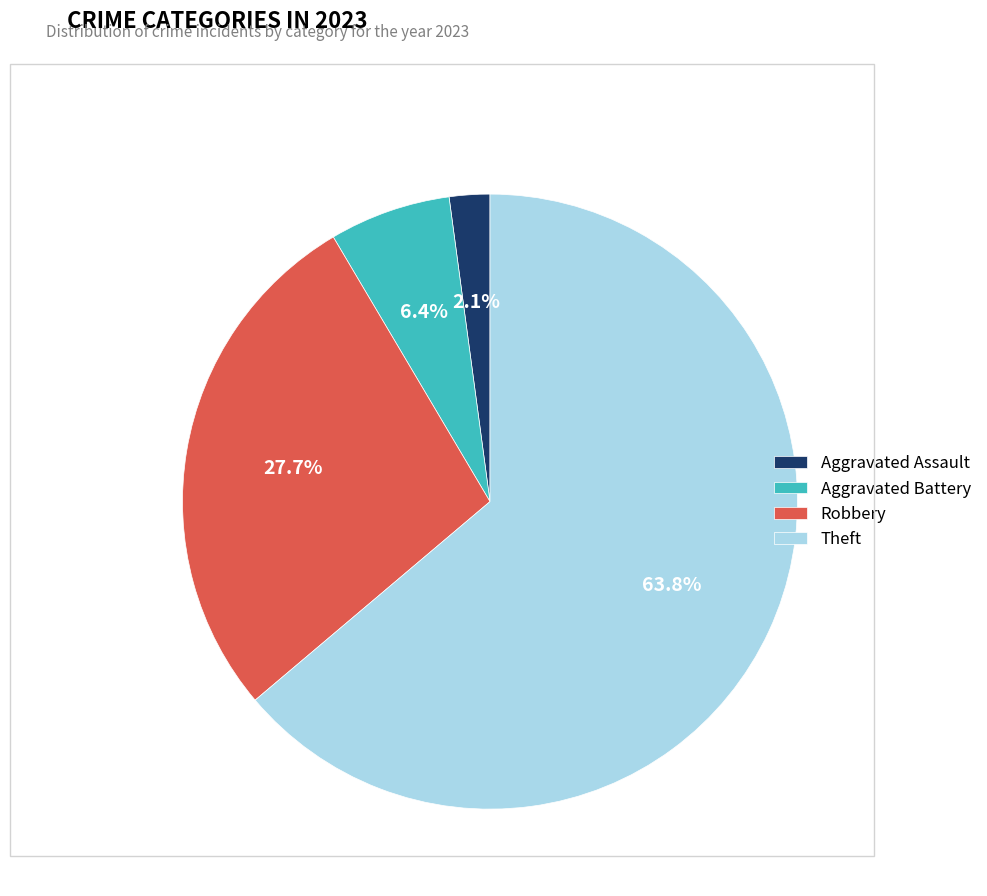

Is Theft the majority of the pie?

Yes